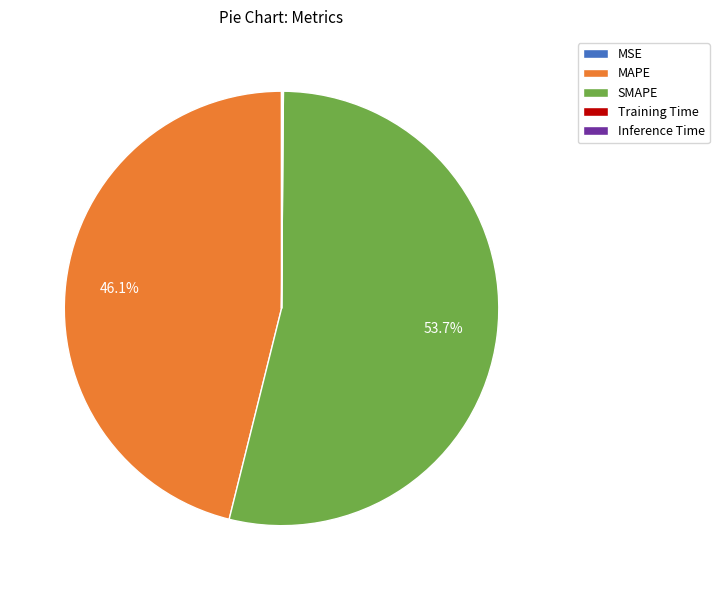

True or false: MAPE accounts for 46% of the total.

True